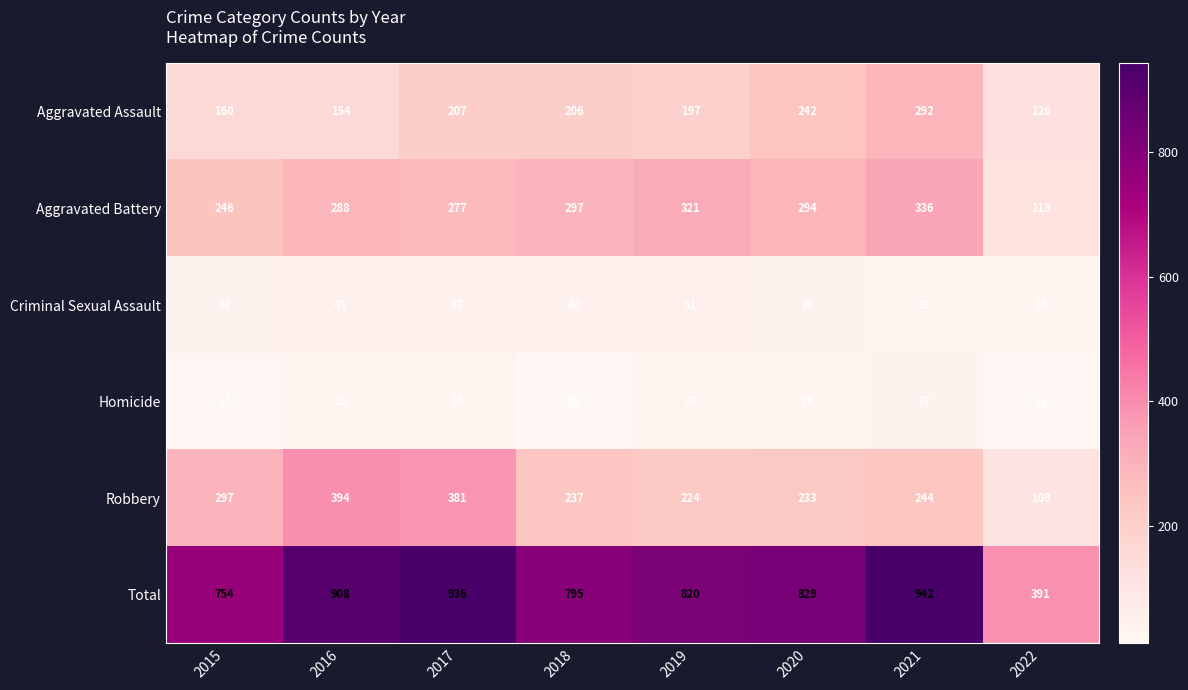

Which series has the largest range (max minus min)?

Total